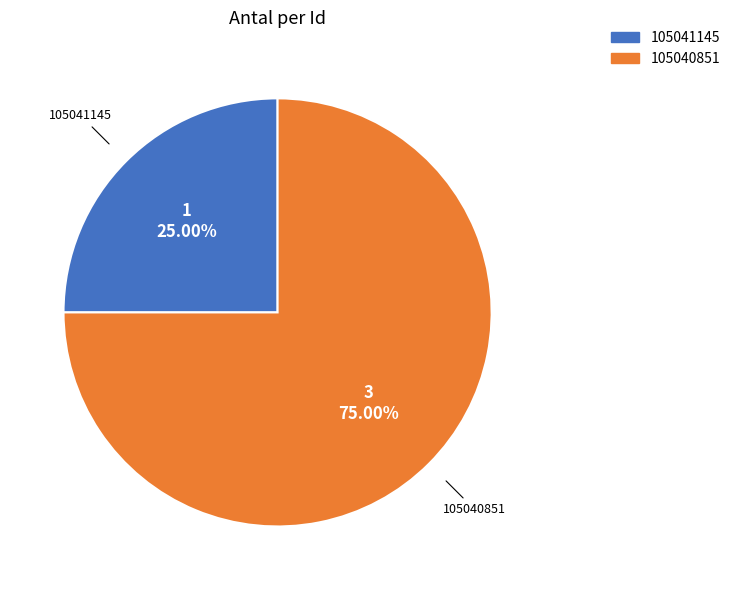

Which has a higher value, 105040851 or 105041145?

105040851